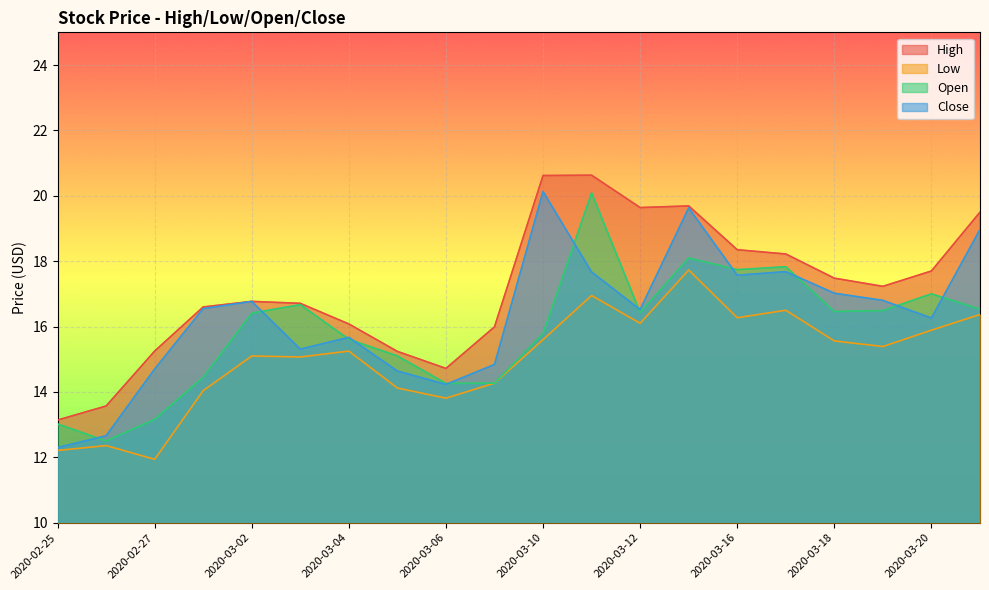

What are all the series names shown in the legend?

High, Low, Open, Close